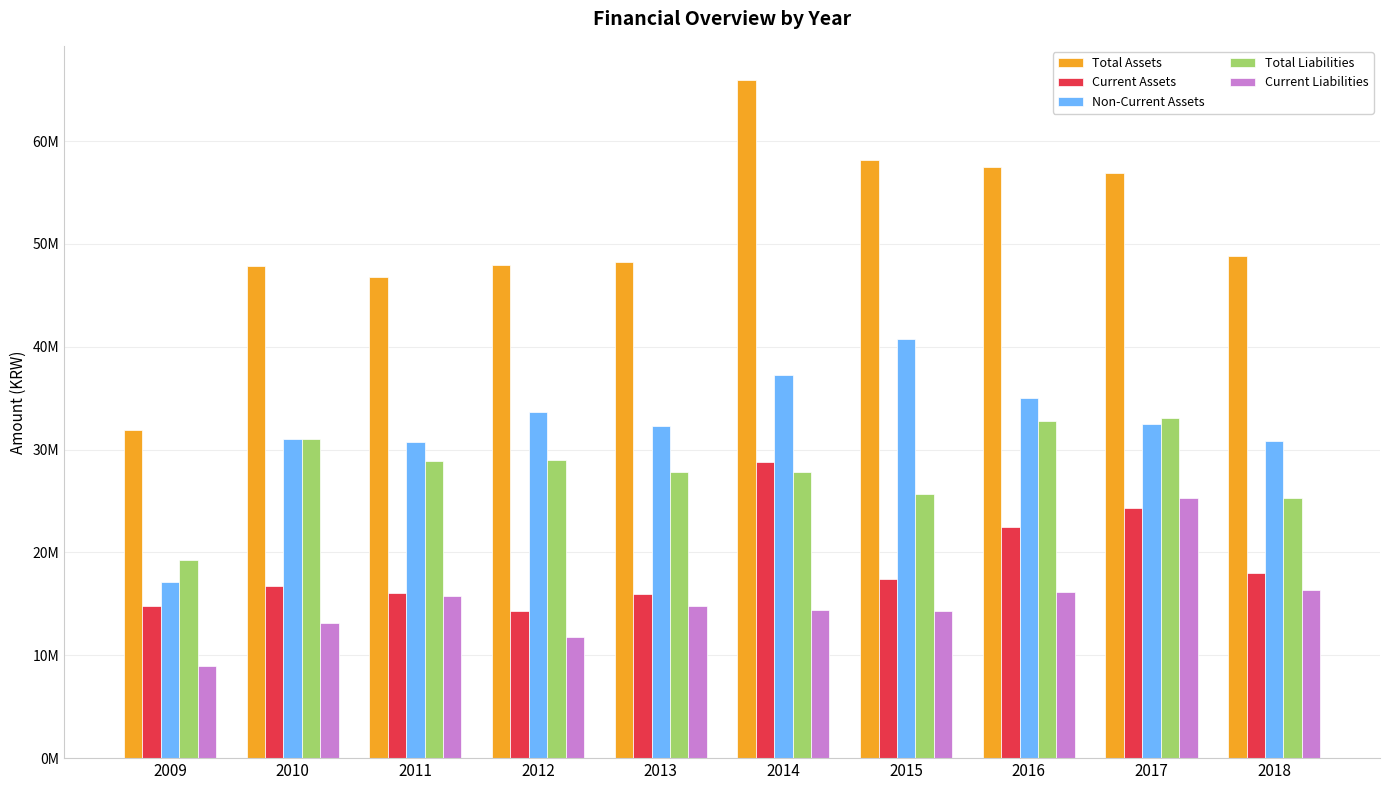

Which series changed the most between 2016 and 2017?

Current Liabilities